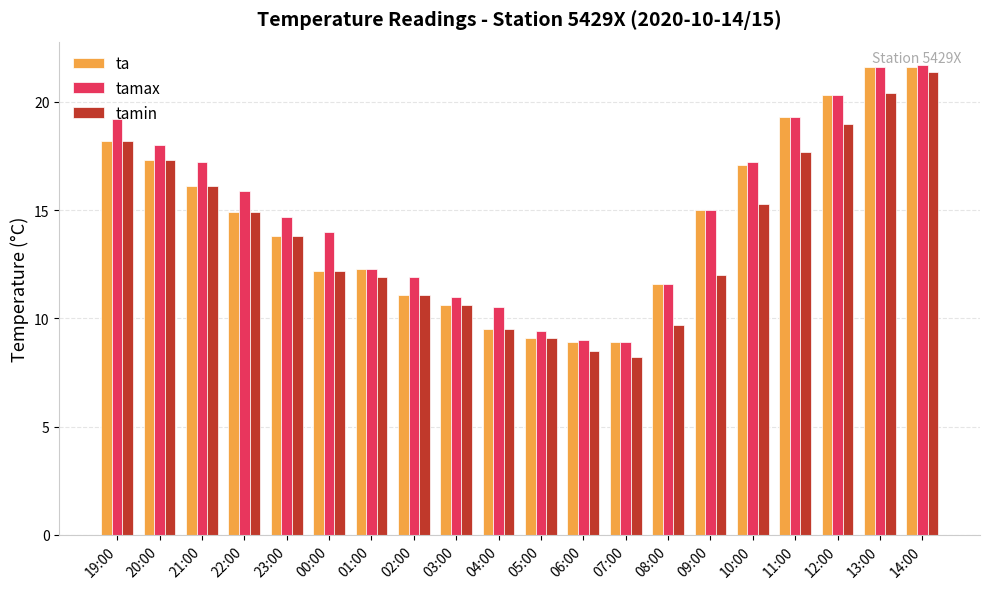

List the series in order of their overall mean, highest first.

tamax, ta, tamin